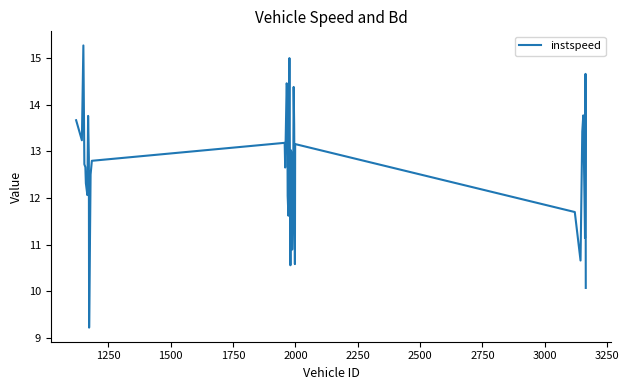

How many values exceed 12?

29